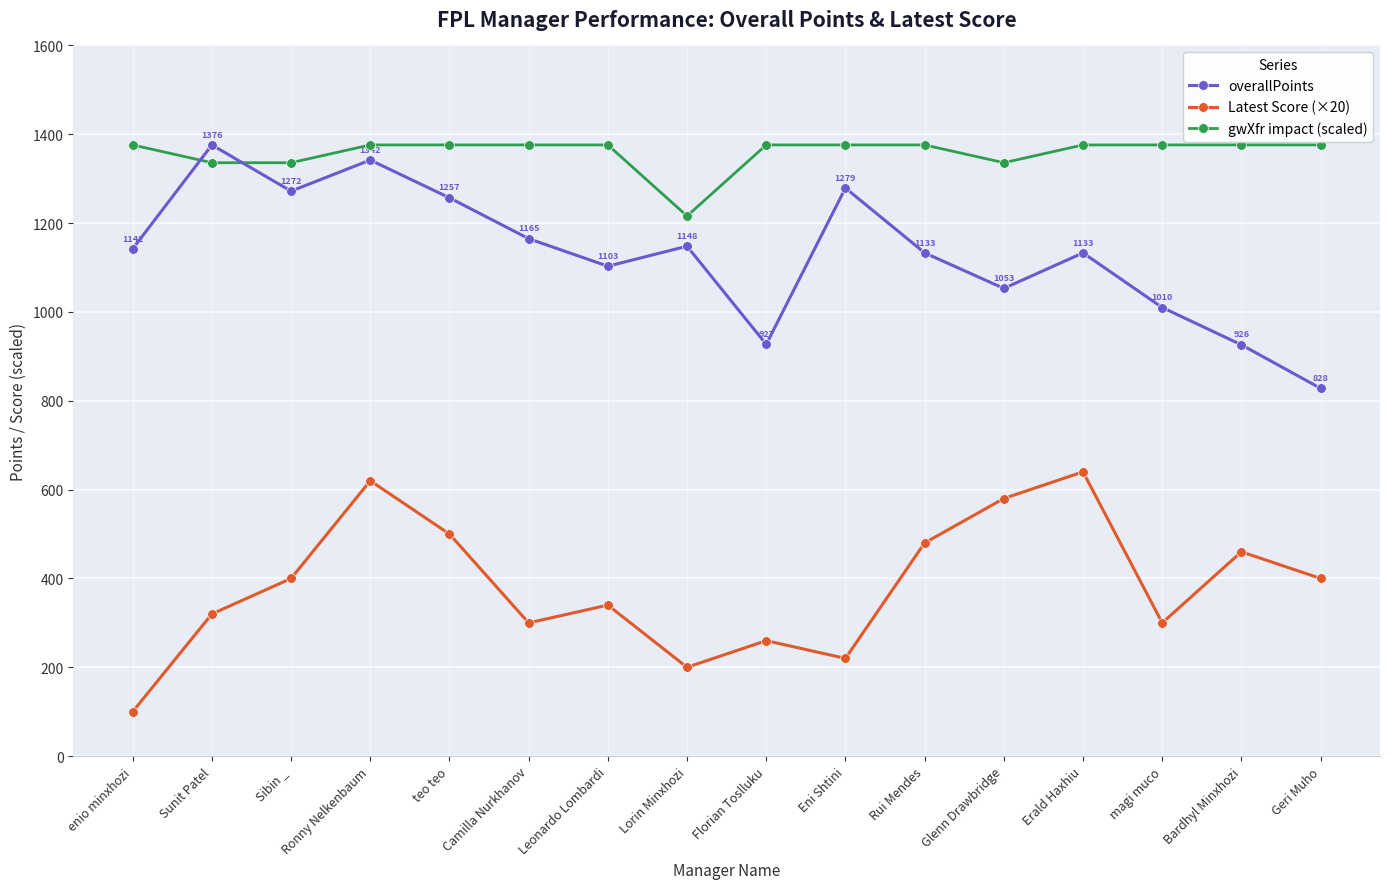

At how many categories does at least one series exceed 894?

16